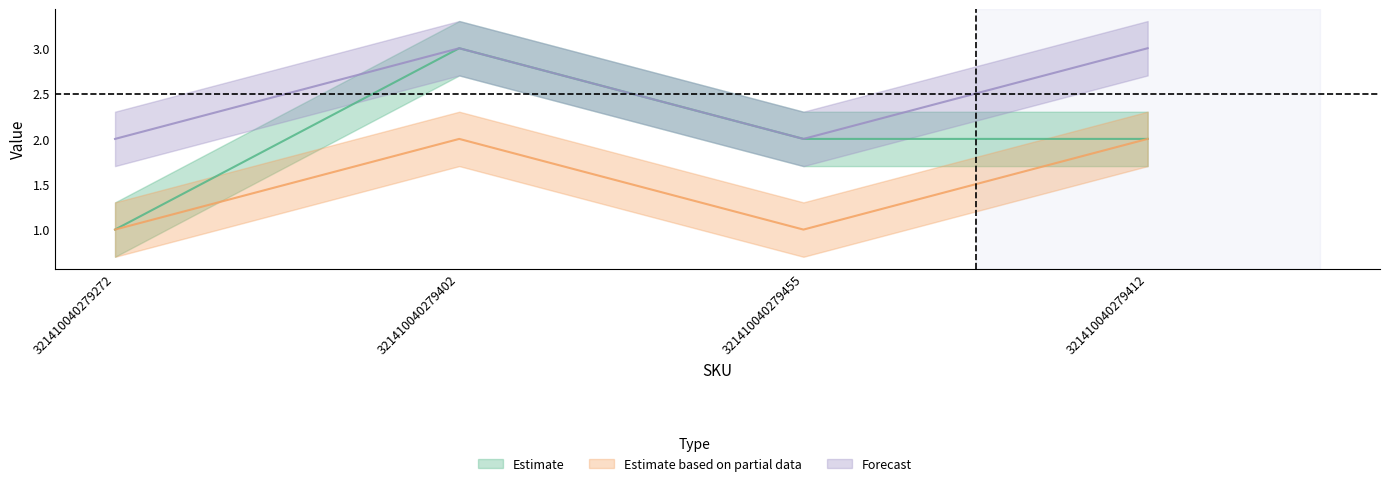

The Estimate series shows 3 at 321410040279455. True or false?

False